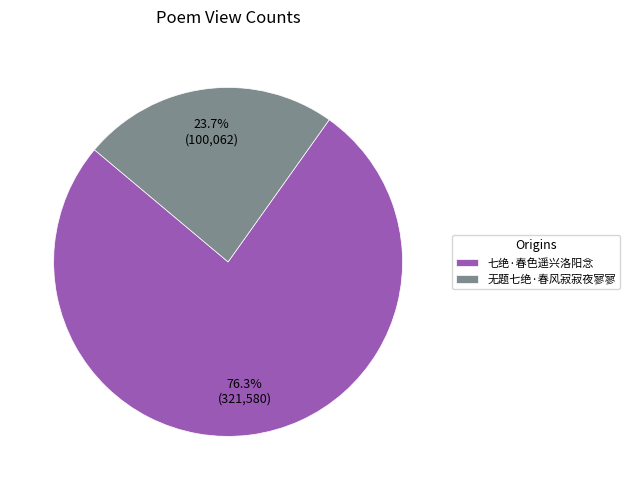

Which category accounts for the majority?

七绝·春色遥兴洛阳念